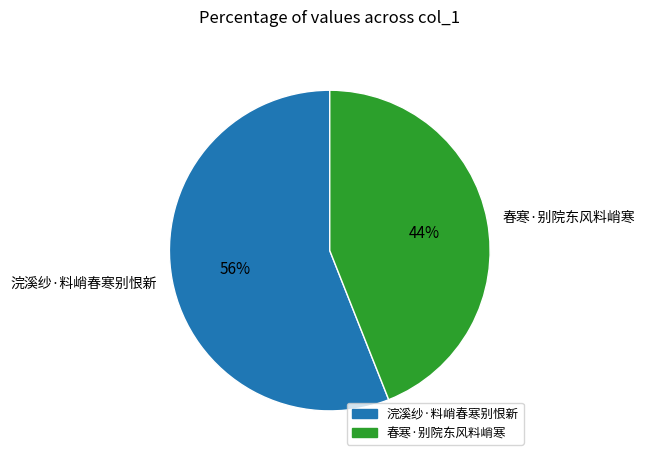

Rank the categories by value from lowest to highest.

春寒·别院东风料峭寒, 浣溪纱·料峭春寒别恨新